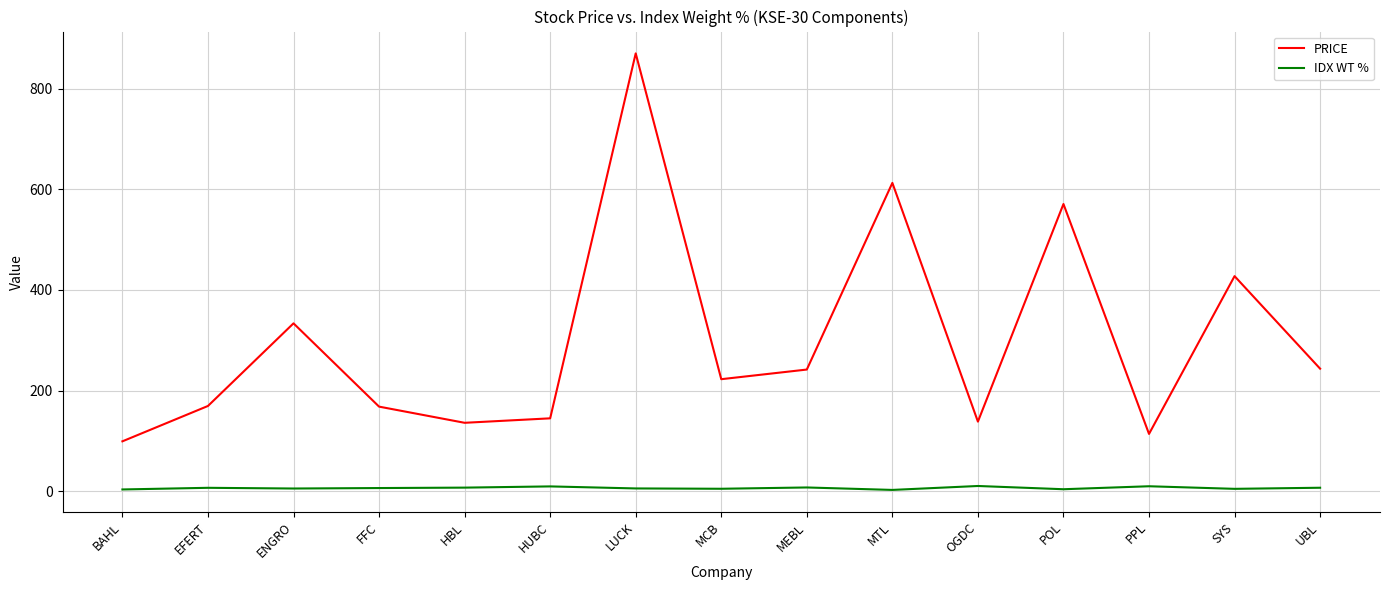

What is the maximum value for PRICE?

869.8